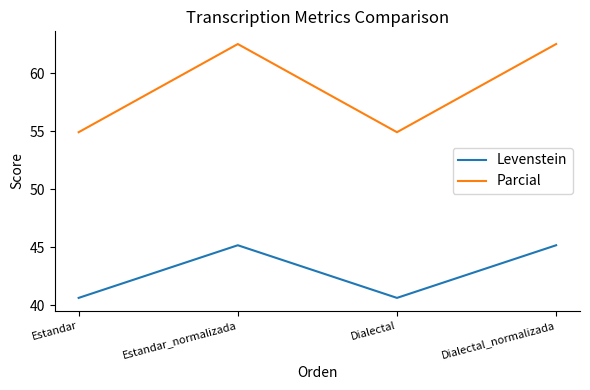

Which series changed the most between Estandar and Estandar_normalizada?

Parcial